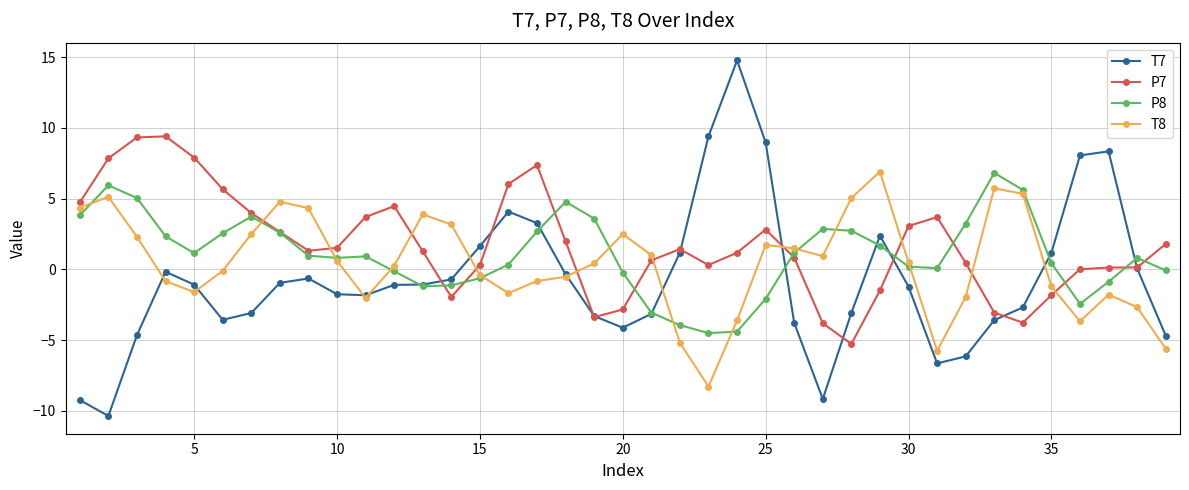

Which series has the largest range (max minus min)?

T7